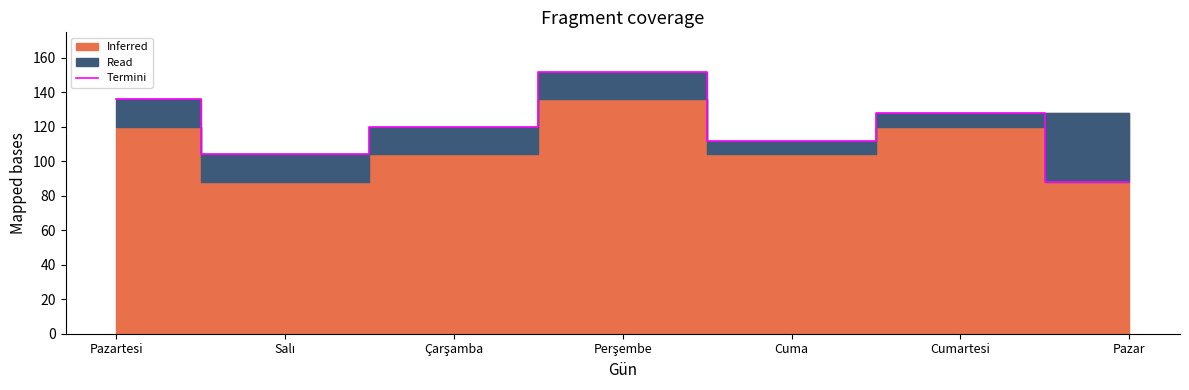

What position from the right is Çarşamba?

5